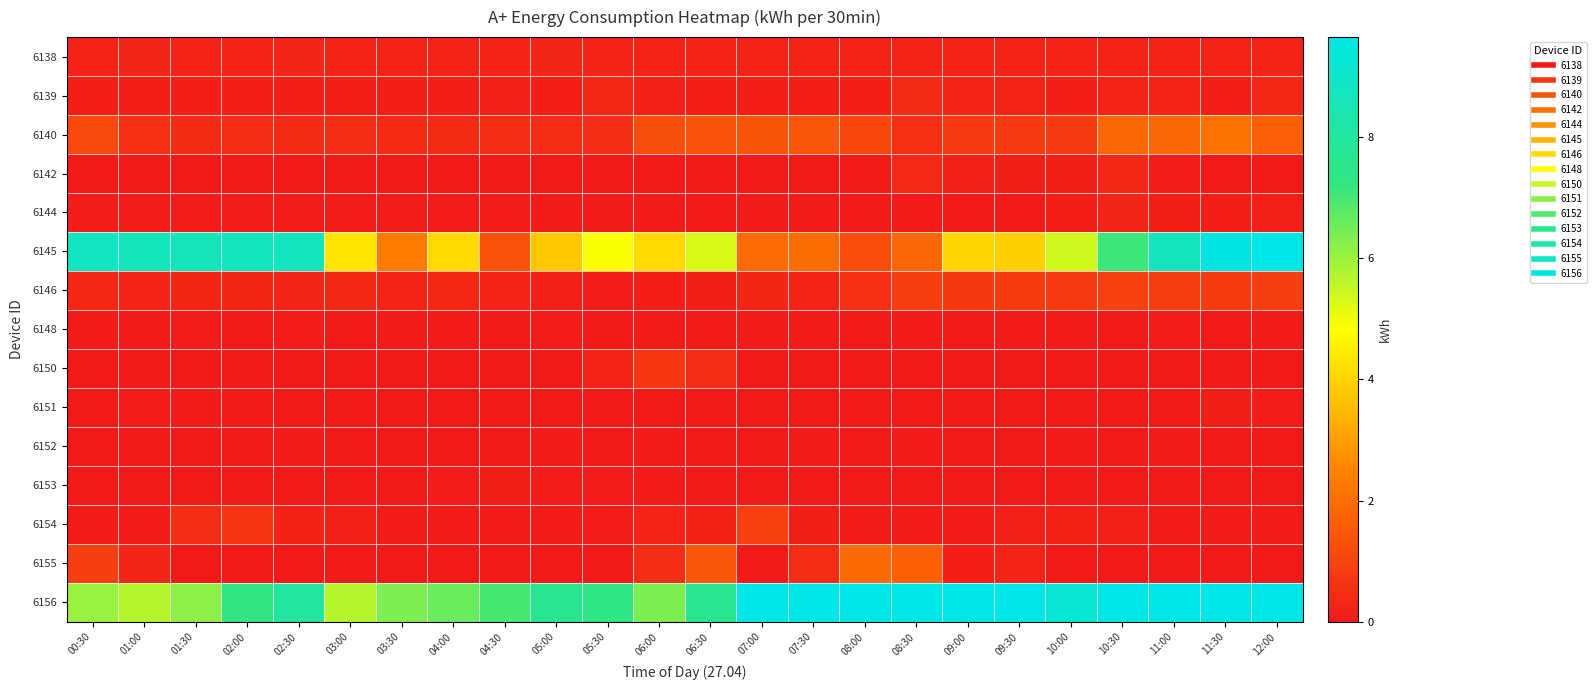

What is the difference between the highest and lowest values at 02:00?

8.7